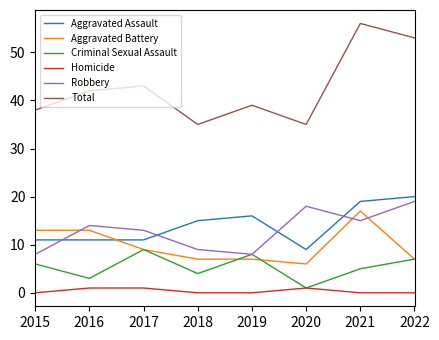

What is the greatest value displayed?

56